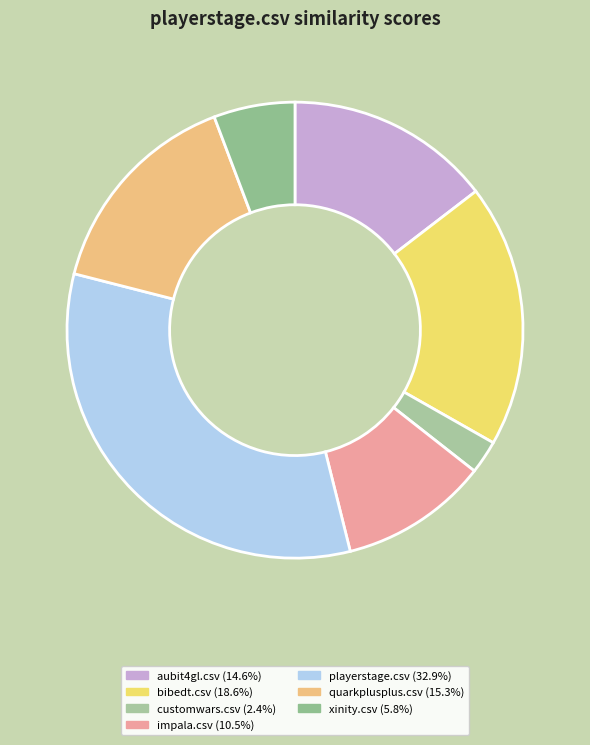

How many segments does this pie chart have?

7